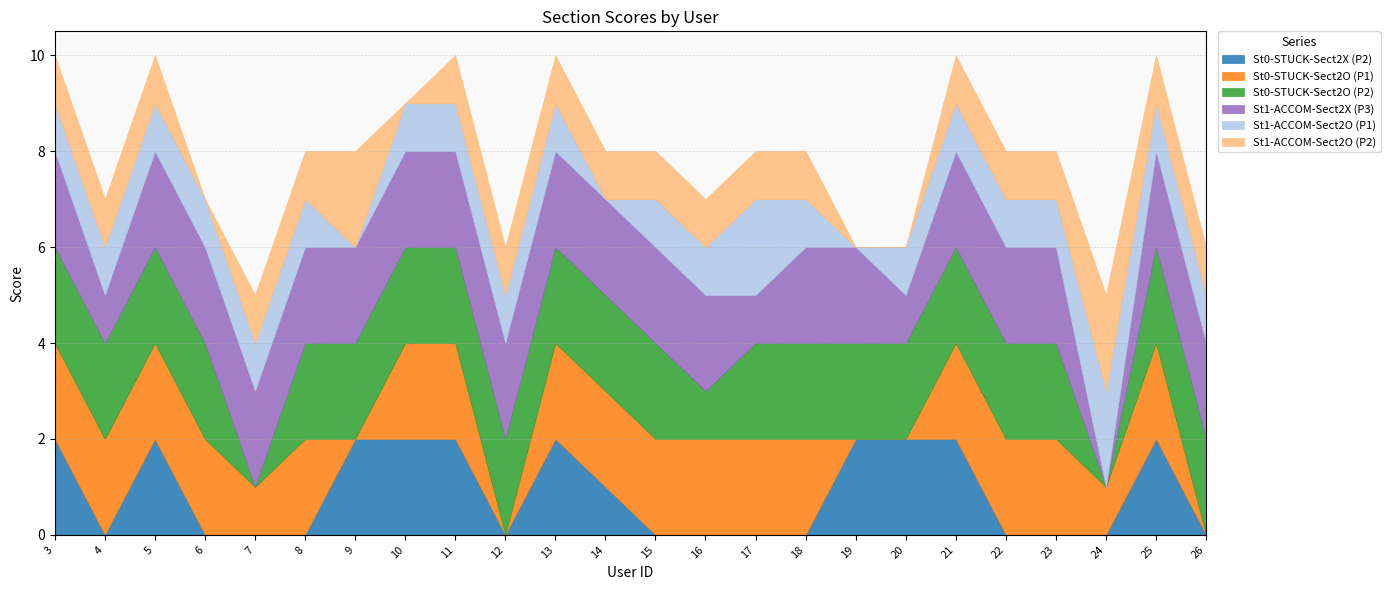

Between which two adjacent categories do St1-ACCOM-Sect2O (P2) and St1-ACCOM-Sect2O (P1) first intersect?

9 and 10